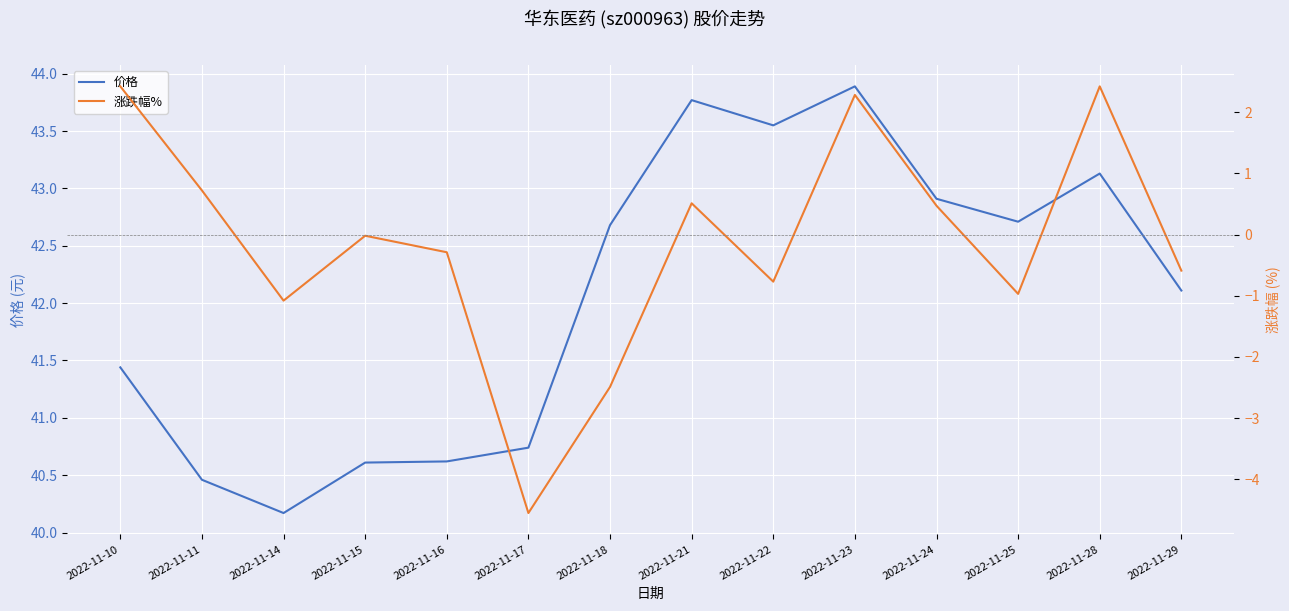

Reading right to left, what are all the values shown in this chart?

价格: 42.1	43.1	42.7	42.9	43.9	43.5	43.8	42.7	40.7	40.6	40.6	40.2	40.5	41.4
涨跌幅%: -0.6	2.4	-1.0	0.5	2.3	-0.8	0.5	-2.5	-4.5	-0.3	-0.0	-1.1	0.7	2.4